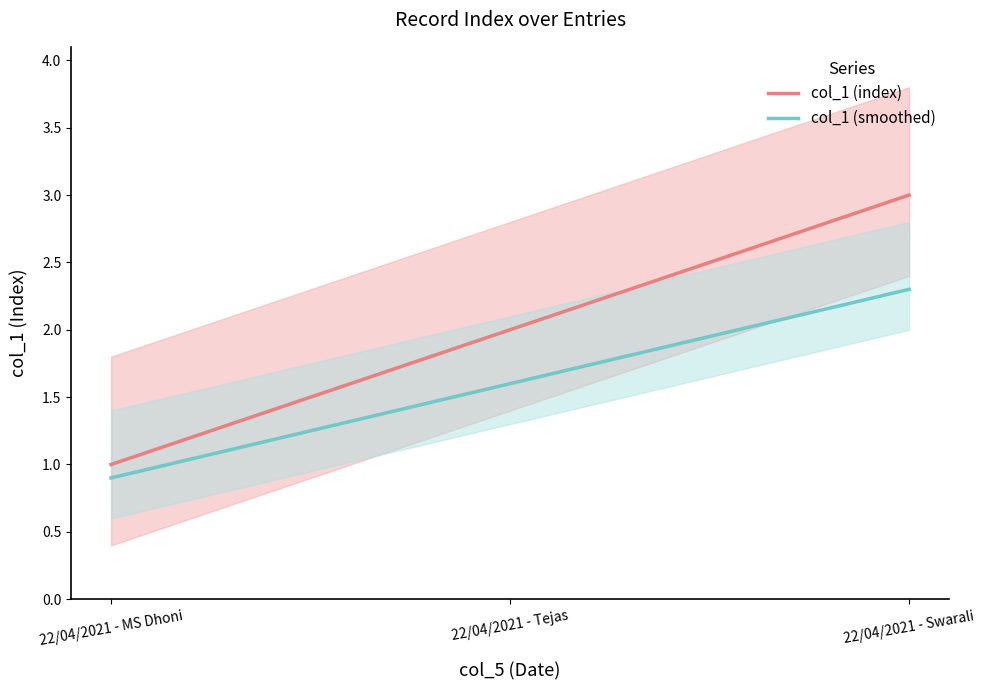

What is the change in value from 22/04/2021 - MS Dhoni to 22/04/2021 - Swarali?

+2